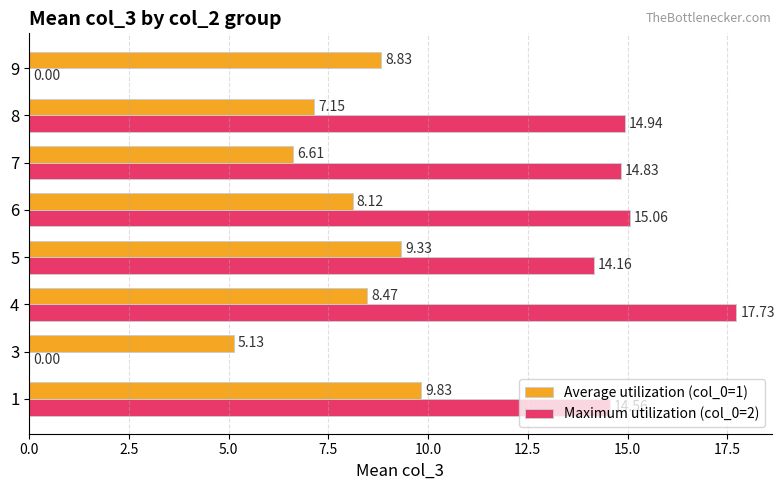

Between 1 and 9, which series saw the biggest shift?

Maximum utilization (col_0=2)